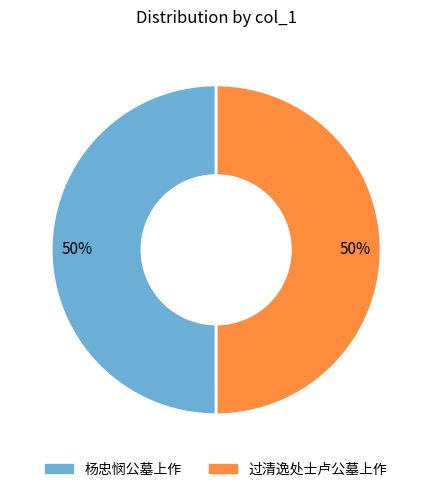

Count the number of slices in the pie.

2